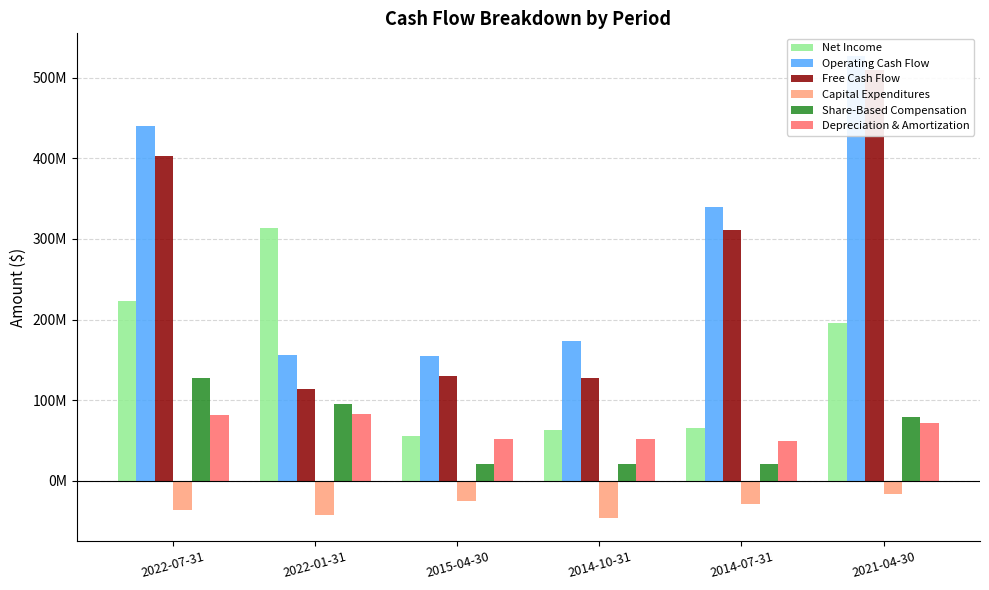

What is the difference between the maximum and minimum values in the Net Income series?

258091000